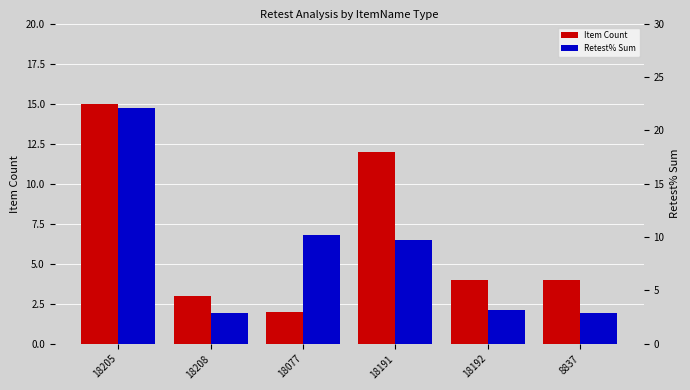

At which label does Item Count first exceed 4?

18205